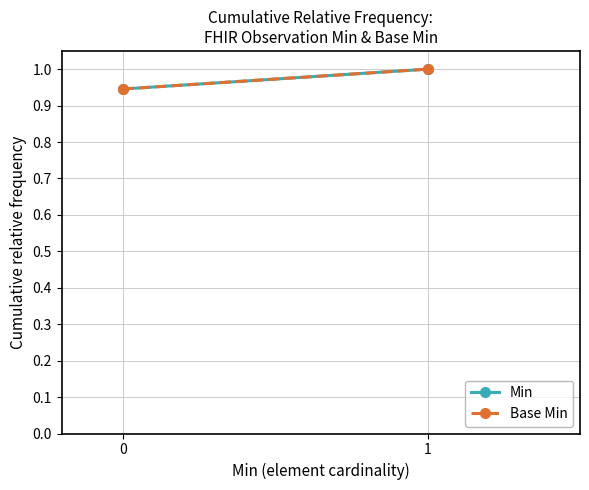

What is the sum of all Min values?

1.9